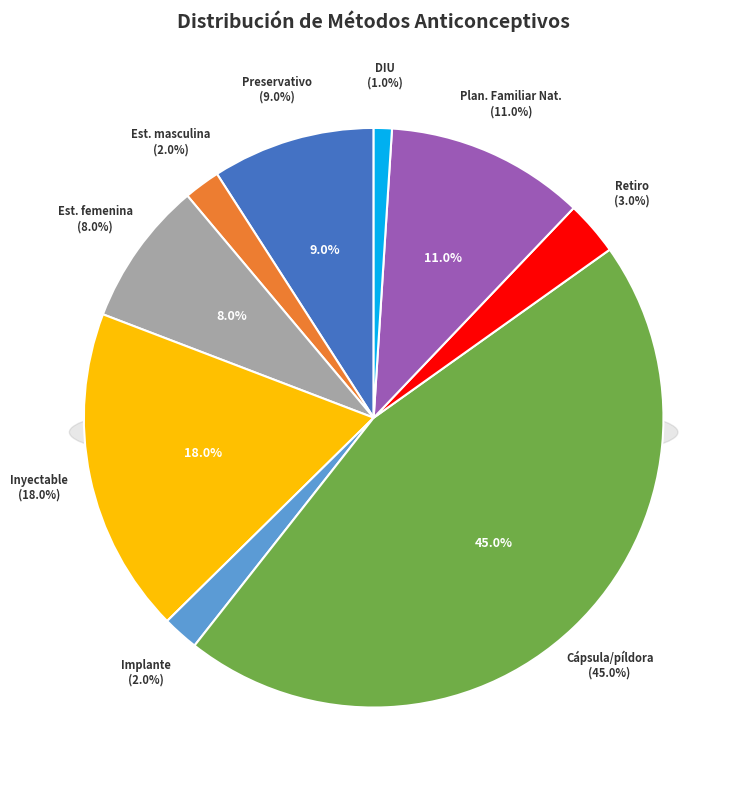

To the nearest percent, what is the difference between the largest and smallest slice percentages?

44%